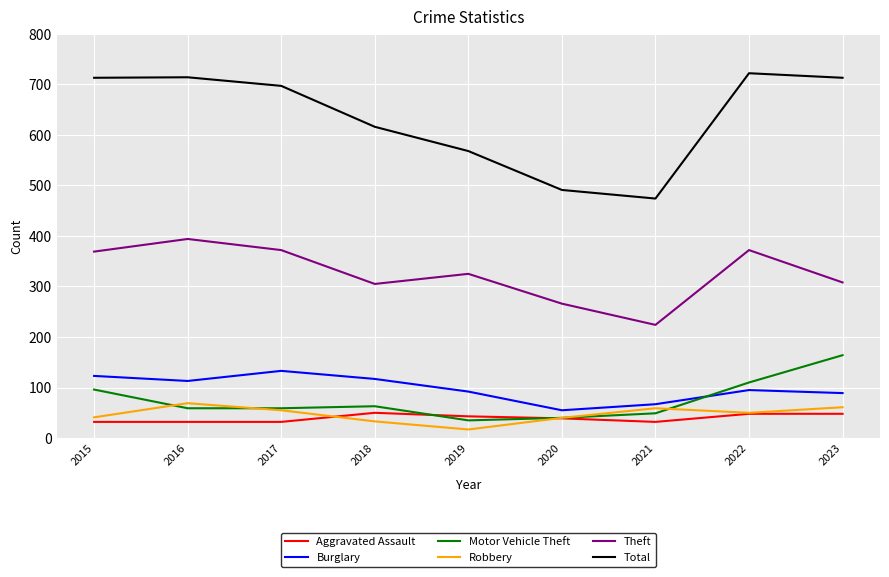

Which series has the largest total across all categories?

Total